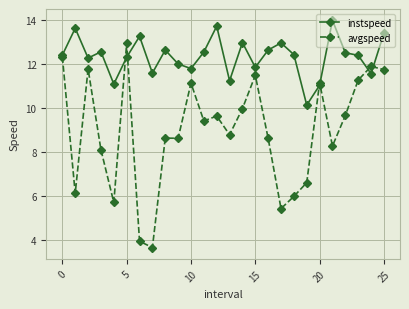

Which series has the largest range (max minus min)?

avgspeed